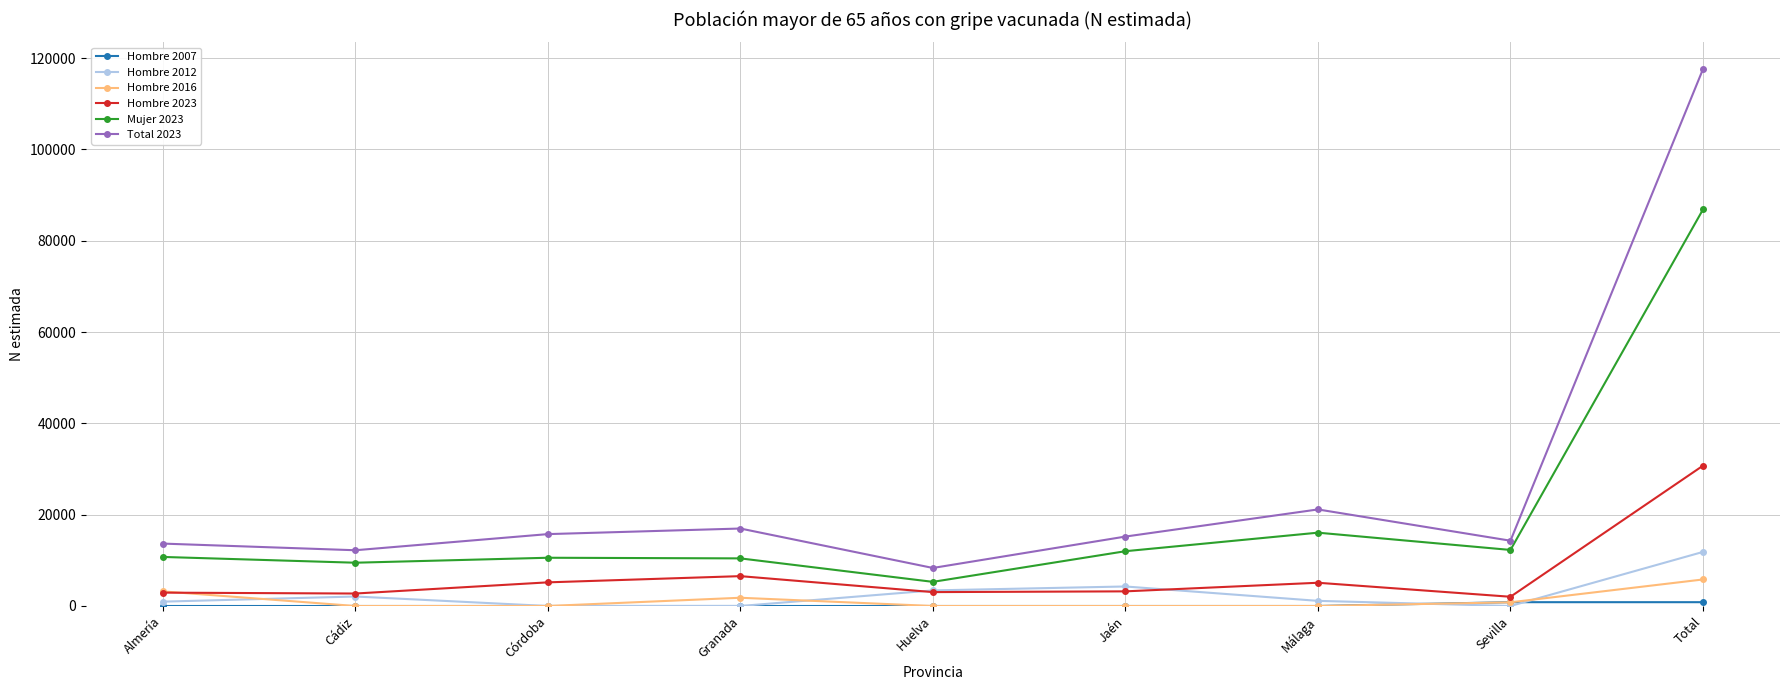

What is the label of the 2nd point from the left?

Cádiz